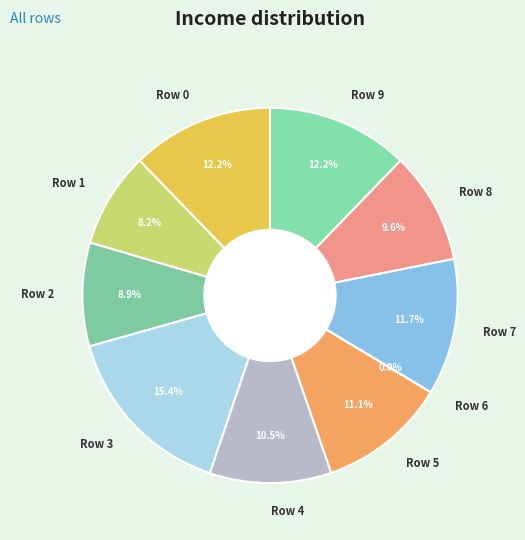

Is there a majority slice in this chart?

No